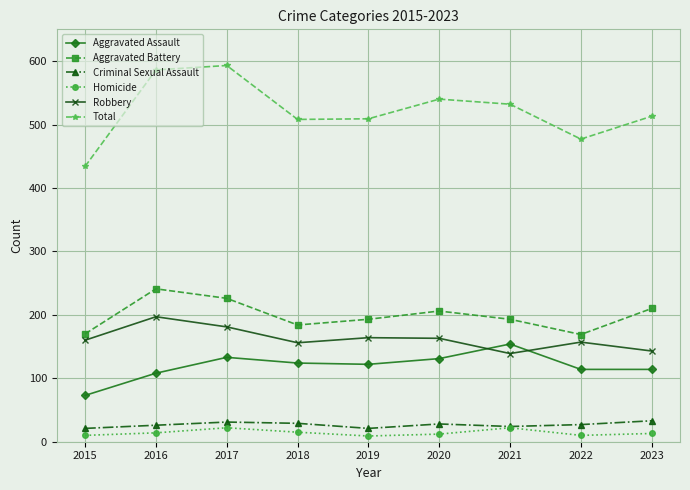

At which category does Aggravated Battery reach its first local peak?

2016